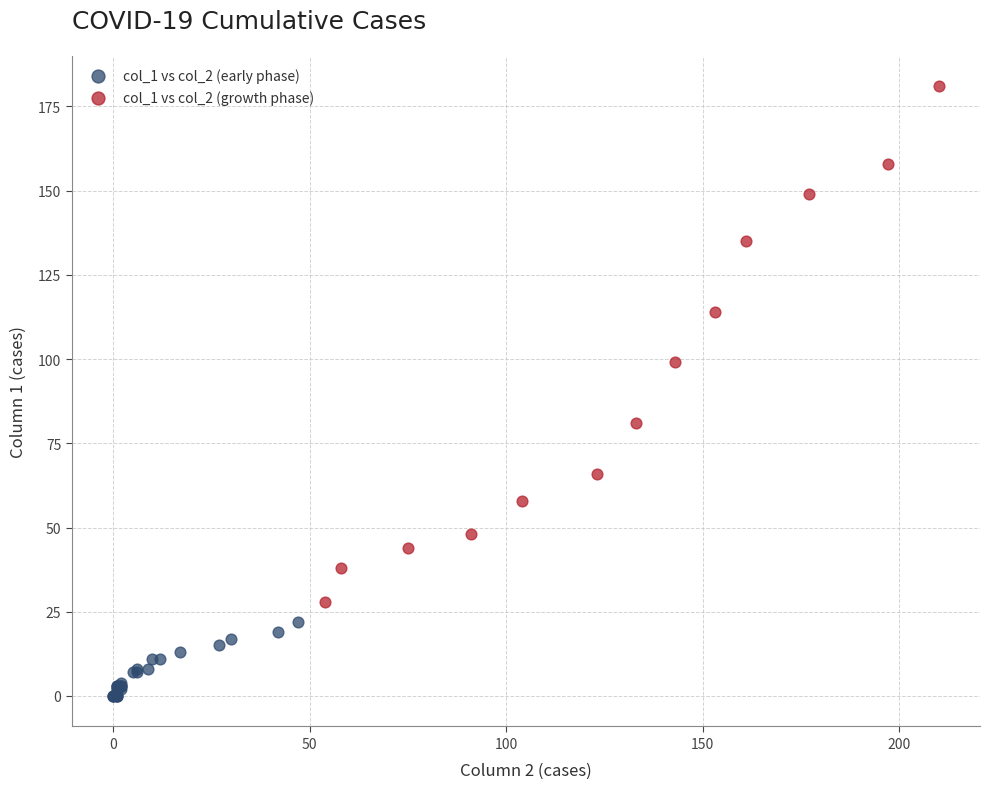

Which series contains the lowest Y value?

col_1 vs col_2 (early phase)